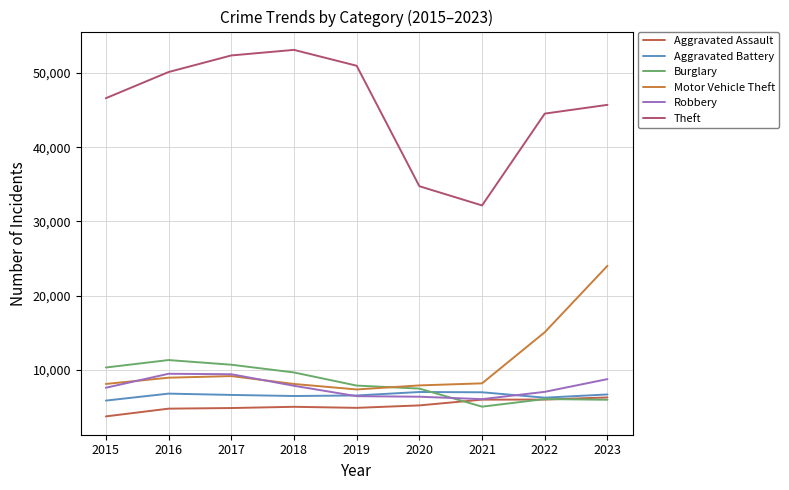

The value of Aggravated Battery at 2019 is 6524. True or false?

True